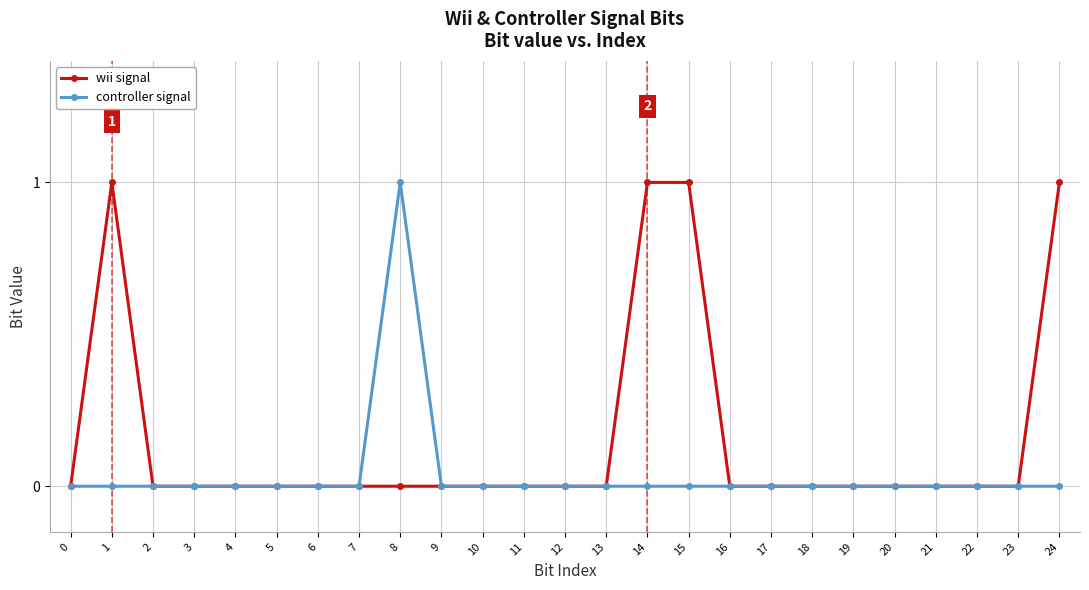

List the series in order of their overall mean, lowest first.

controller signal, wii signal